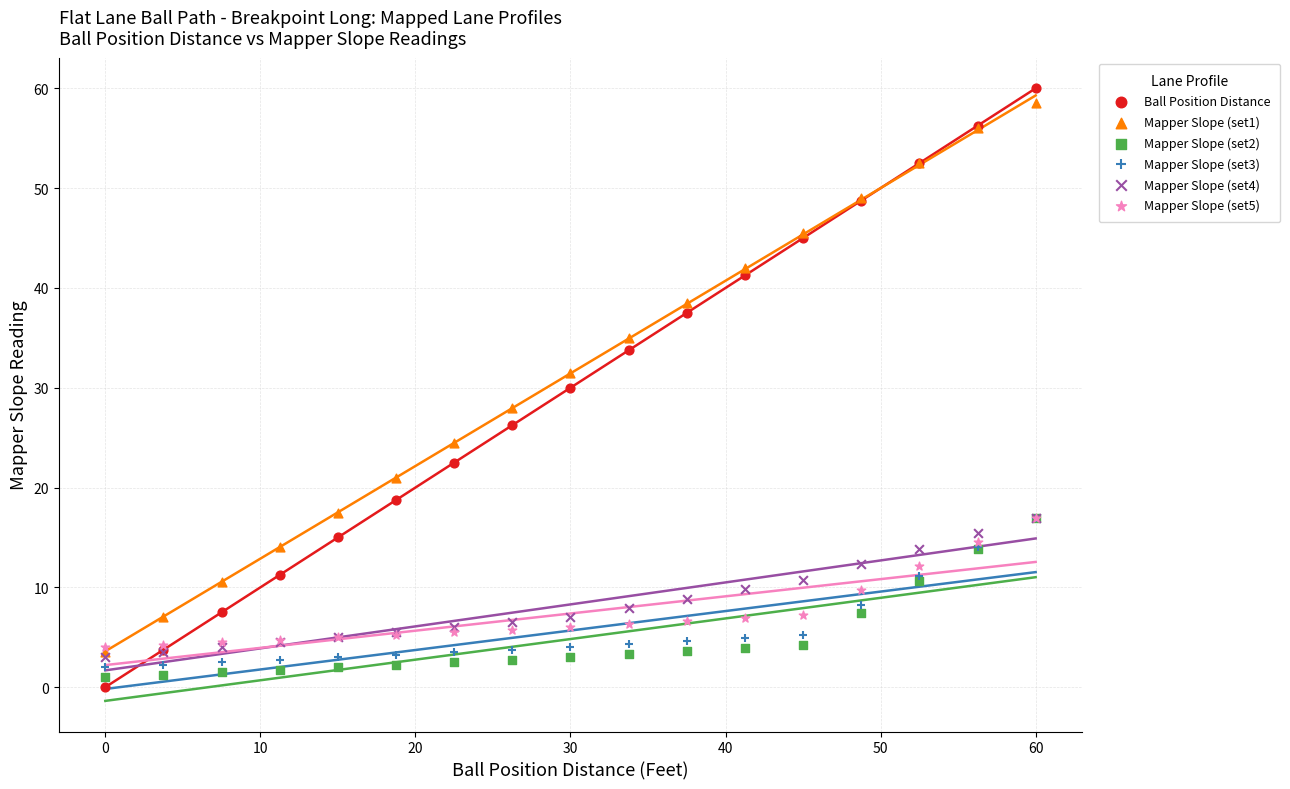

Which series contains the highest Y value?

Ball Position Distance